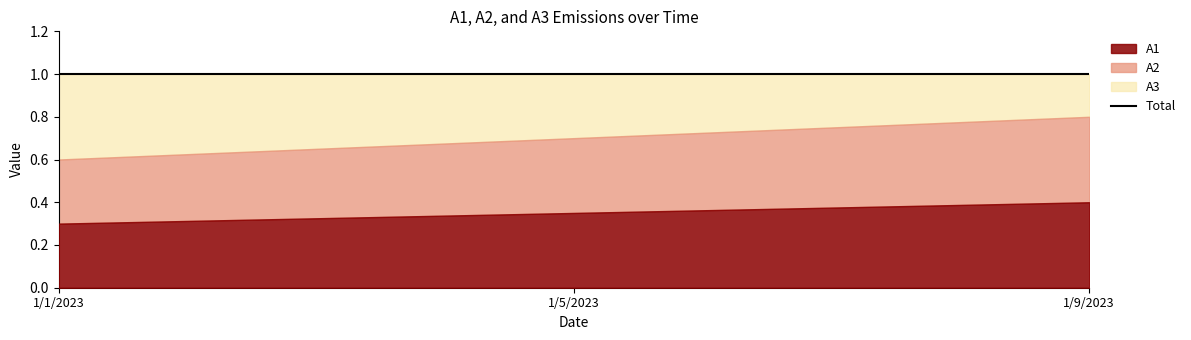

What is the total value across all series at 1/5/2023?

1.0